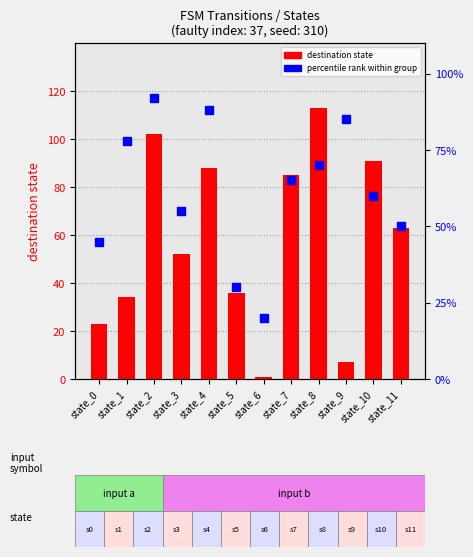

Which series contains the lowest Y value?

destination state